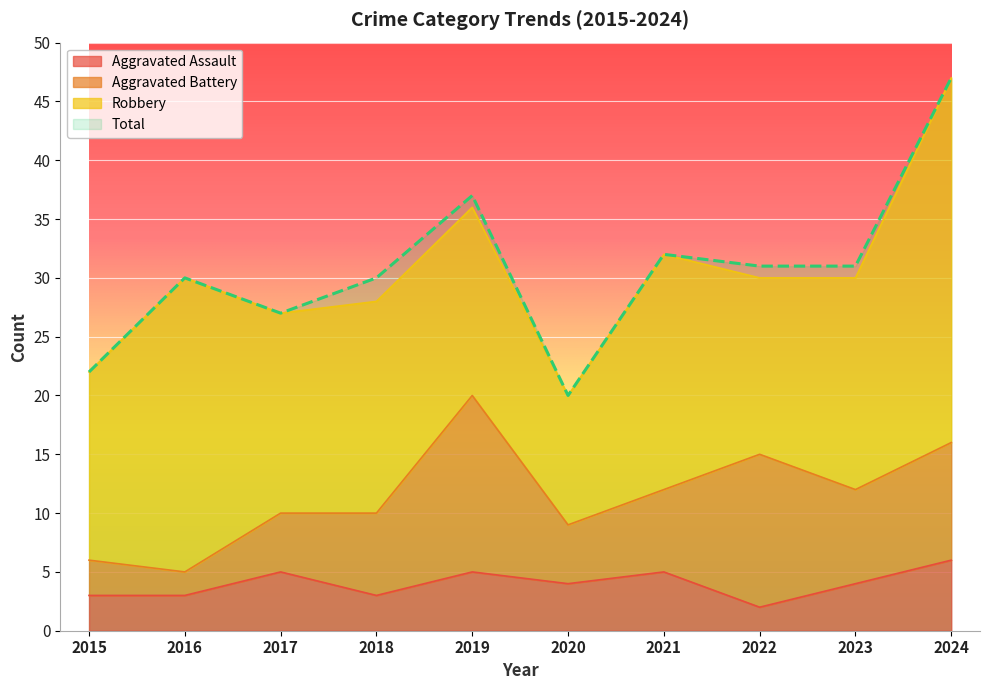

What is the difference between the Total values at 2015 and 2016?

8